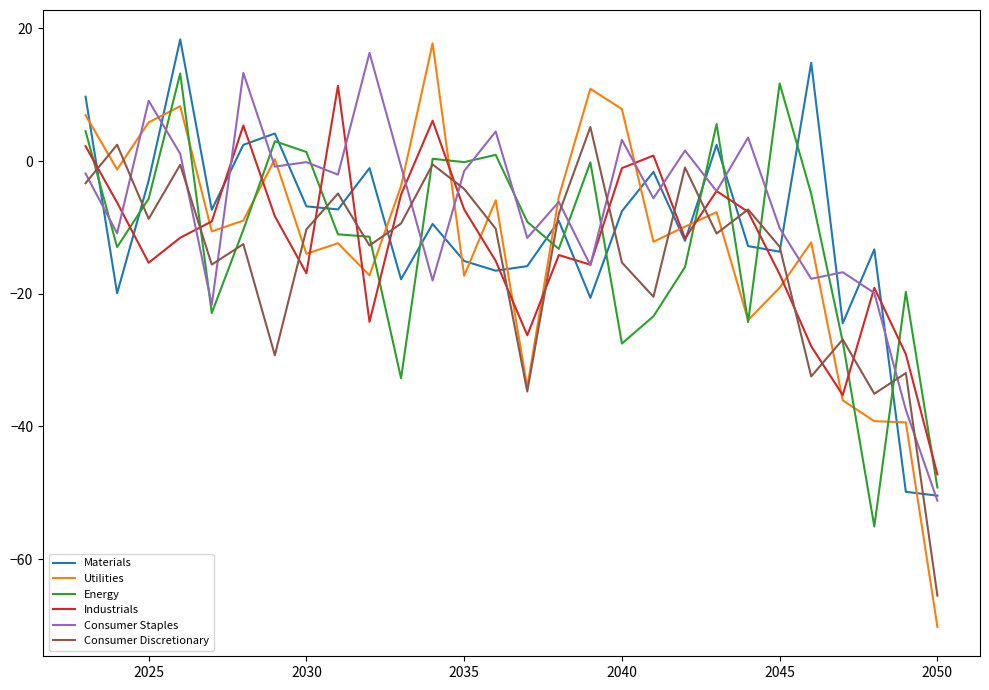

True or false: Energy and Consumer Staples cross at least once.

True